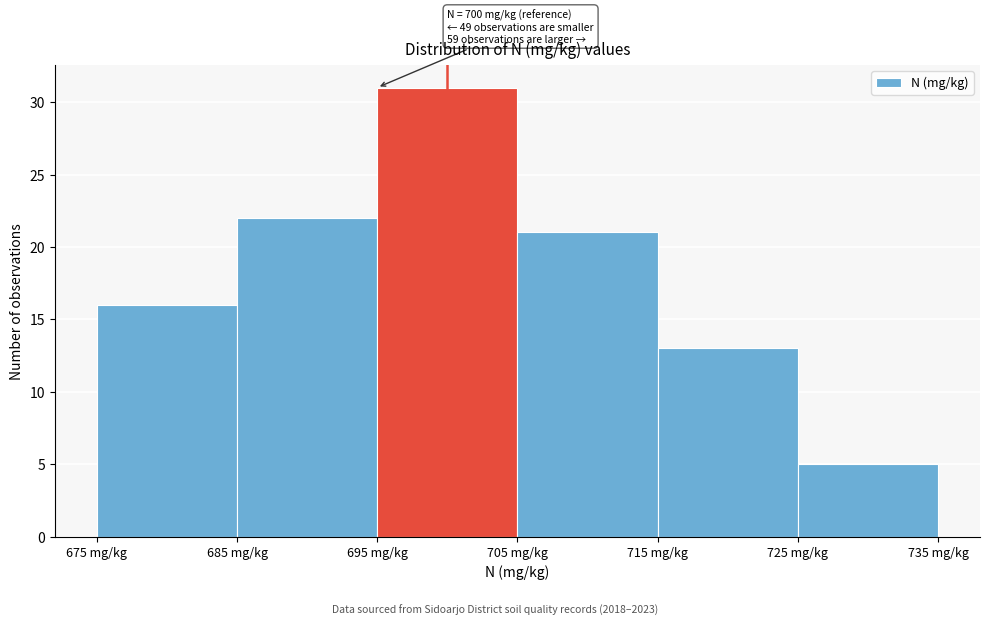

Over which range of the x-axis is the bar tallest?

695 to 705